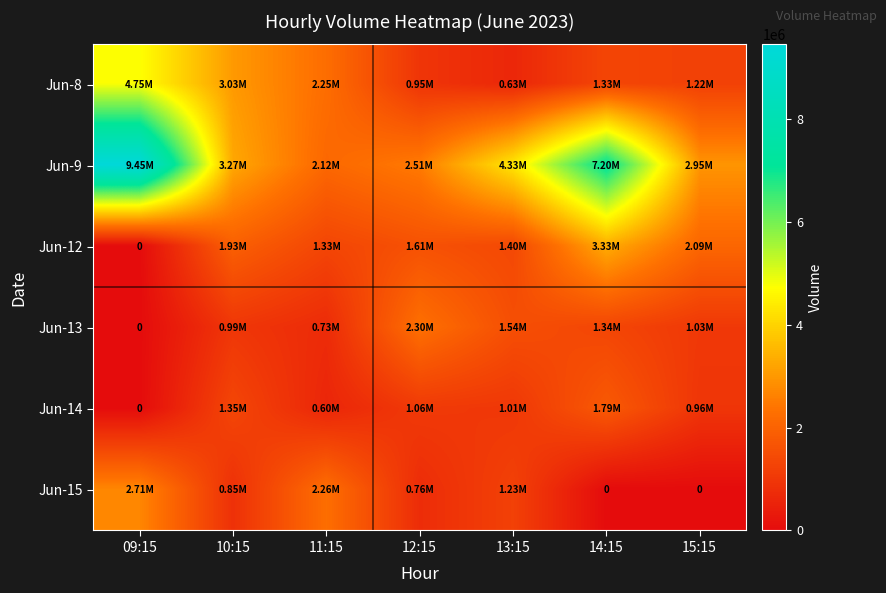

What is the sum of all Jun-9 values?

31817417